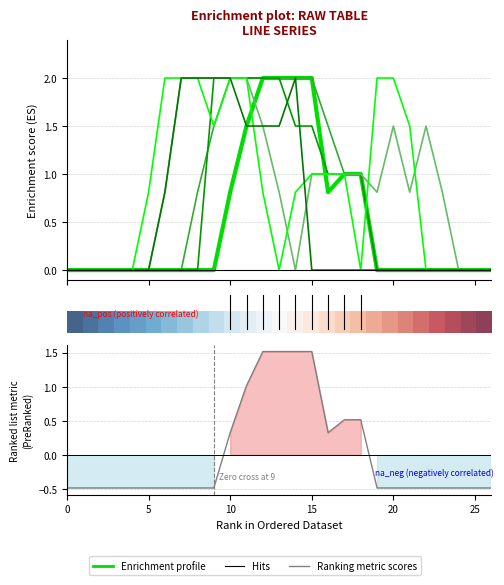

Which category has the highest value across all series?

12